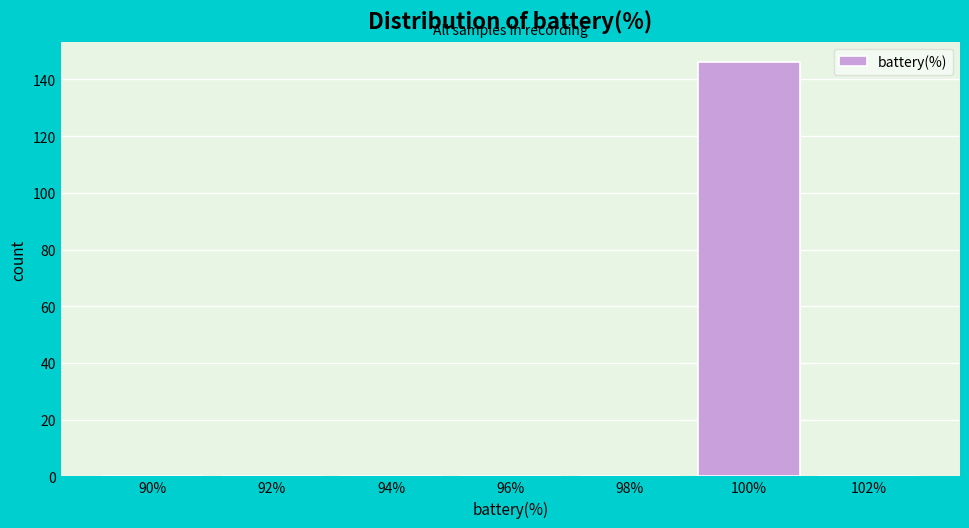

Reading right to left, transcribe all the data shown in this chart.

102%=0	100%=146	98%=0	96%=0	94%=0	92%=0	90%=0